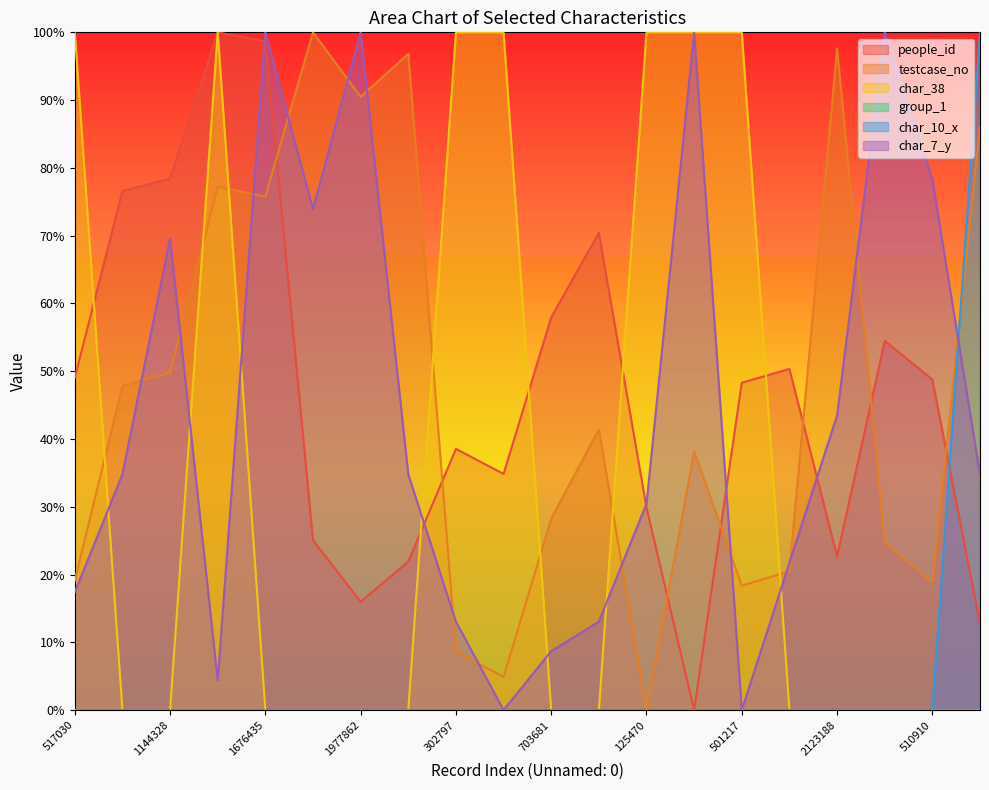

Does the chart have visible grid lines?

No